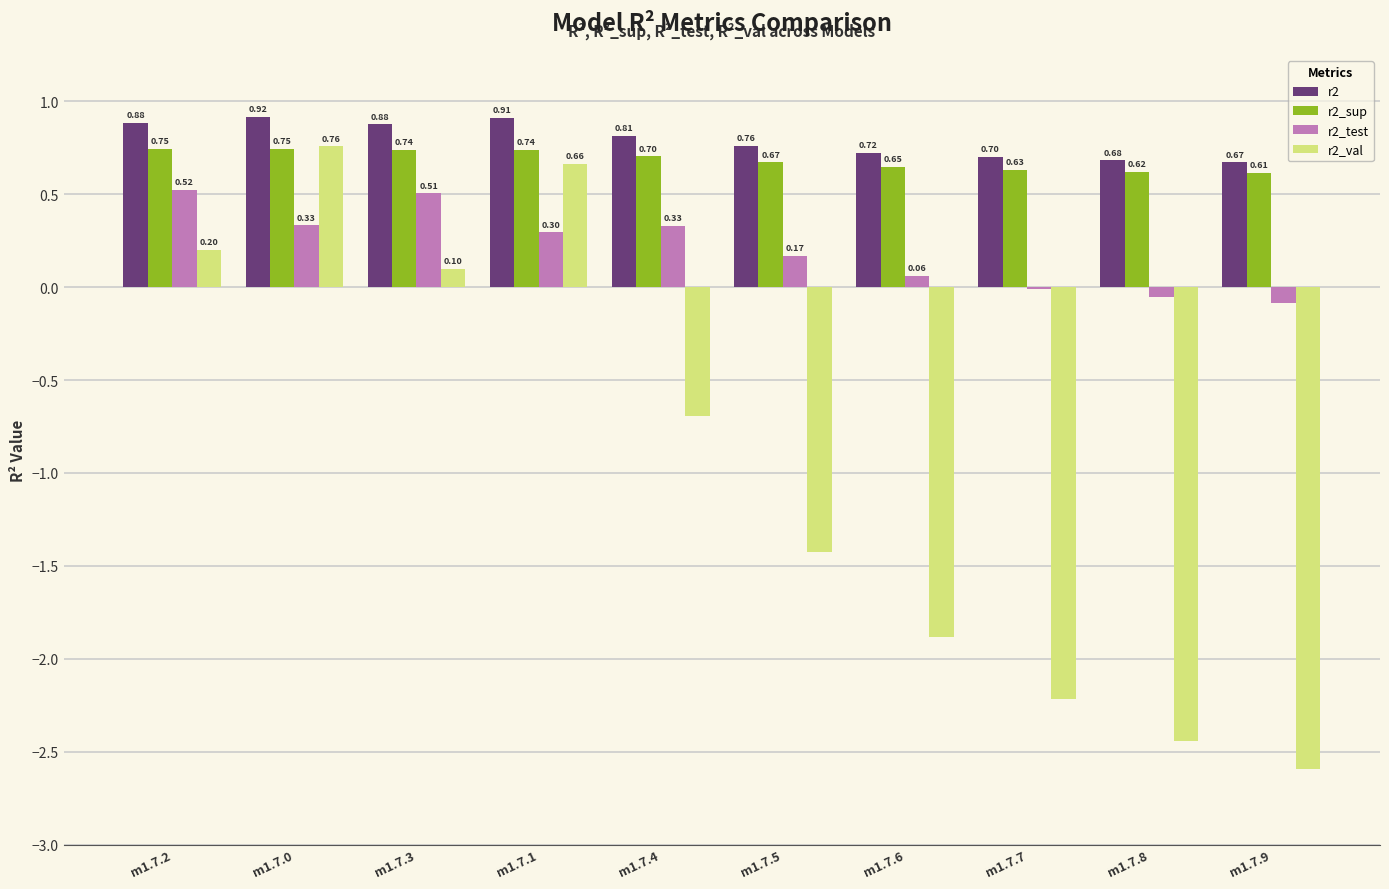

The value of r2_val at m1.7.1 is 0.7. True or false?

True